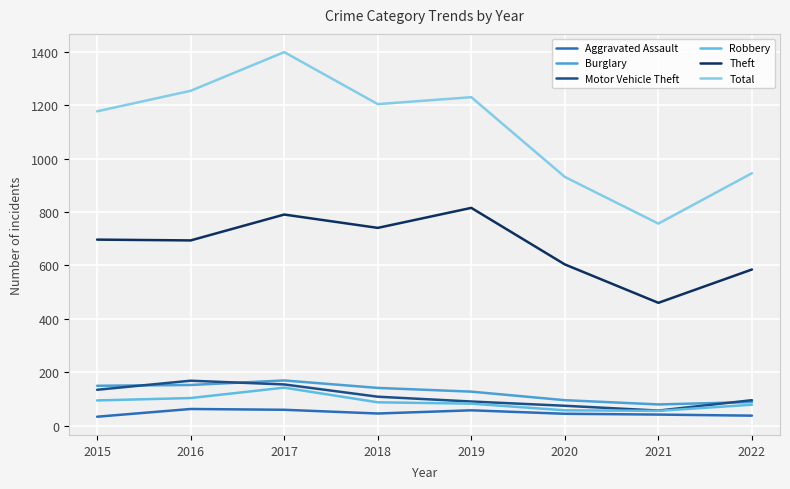

True or false: Total and Burglary intersect in this chart.

False